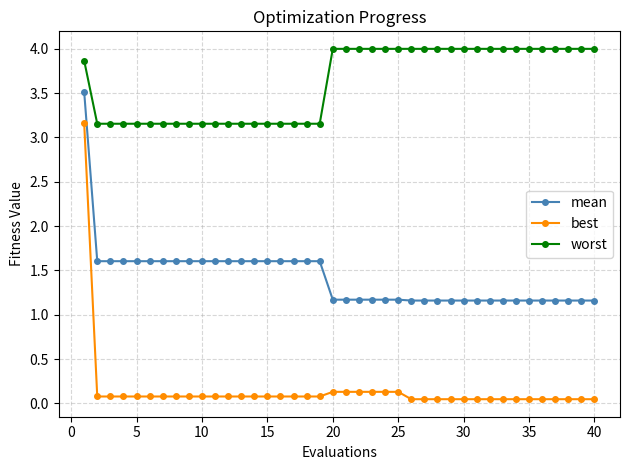

Which series has the widest spread of values?

best